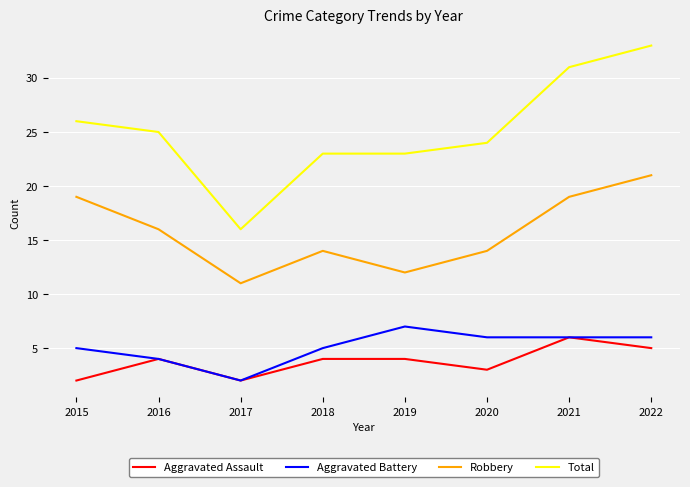

What is the average value of the Total series?

25